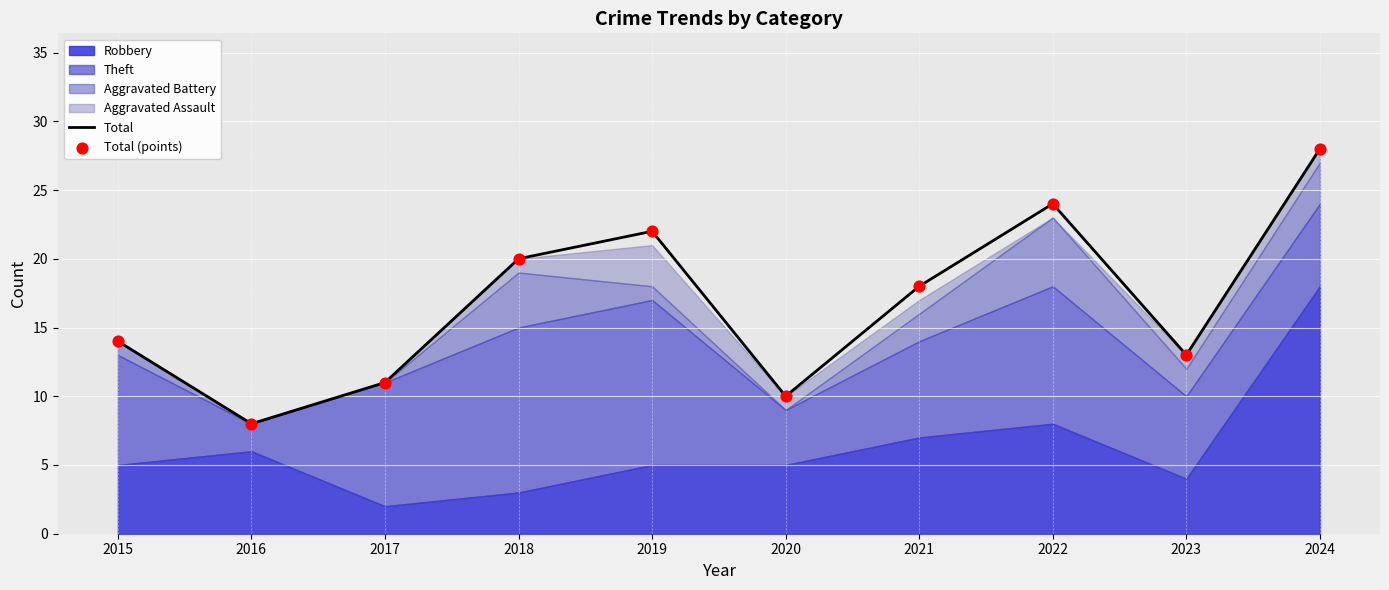

Which series has the largest total across all categories?

Total